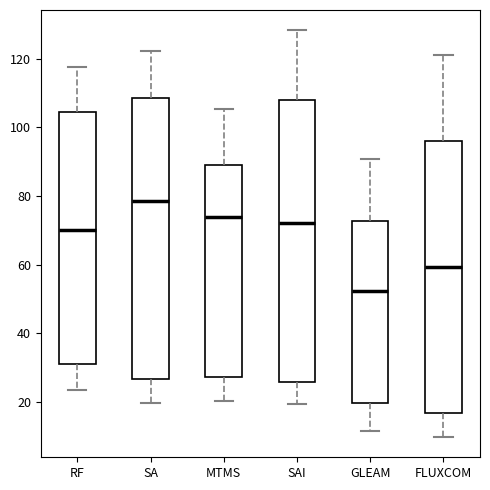

Which box's median line is the lowest?

GLEAM